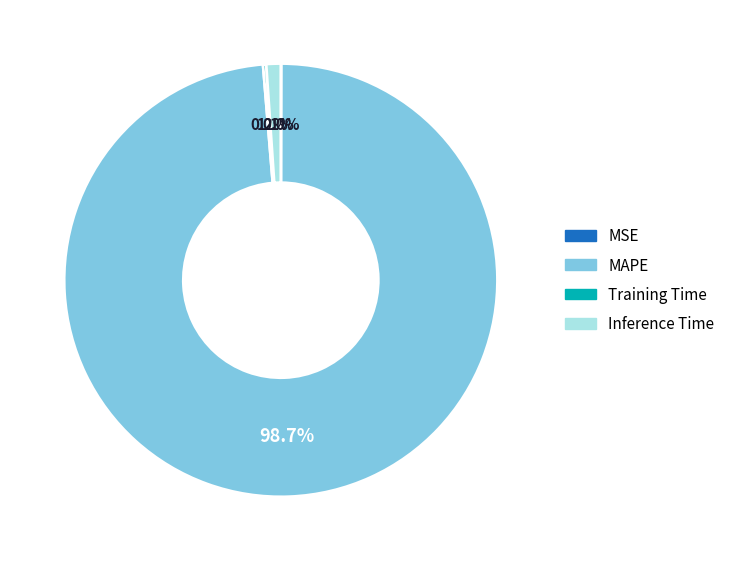

Is MAPE the majority of the pie?

Yes